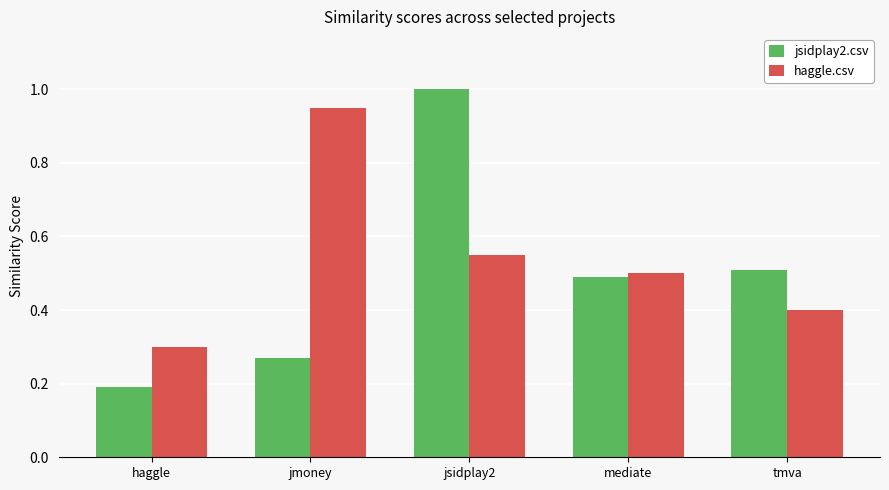

What position from the left is haggle?

1